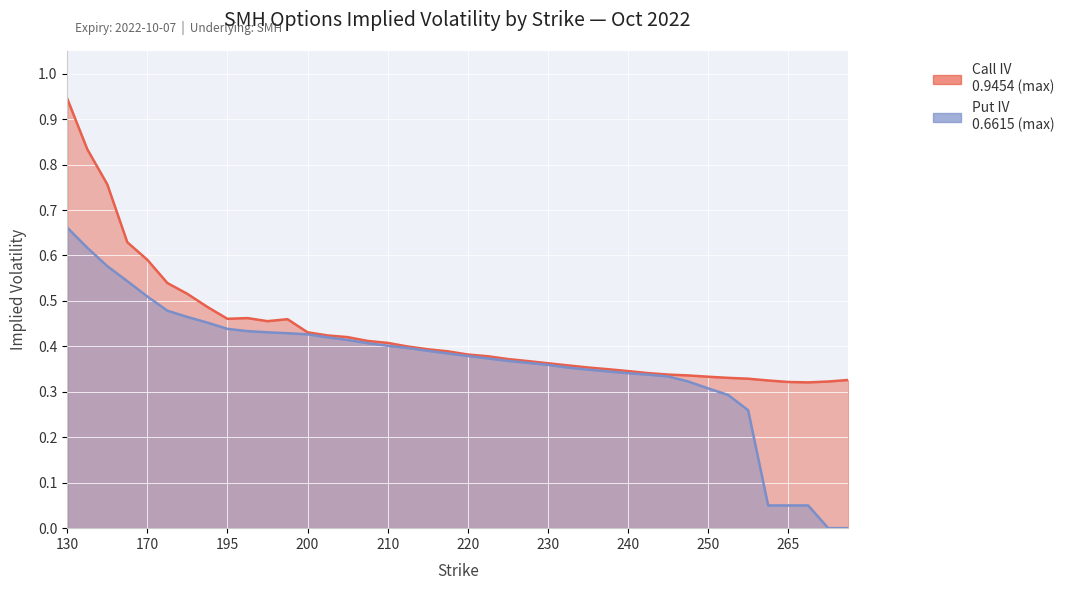

List the labels in order of Call IV value, smallest first.

270, 265, 275, 260, 280, 255, 252.5, 250, 247.5, 245, 242.5, 240, 237.5, 235, 232.5, 230, 227.5, 225, 222.5, 220, 217.5, 215, 212.5, 210, 207.5, 205, 202.5, 200, 198, 199, 195, 197, 190, 185, 180, 170, 160, 150, 140, 130